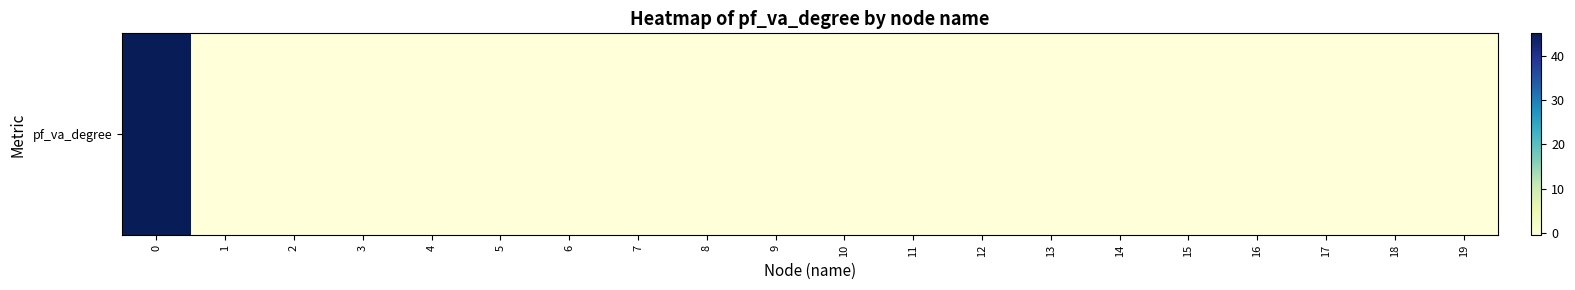

What is the average value?

1.7